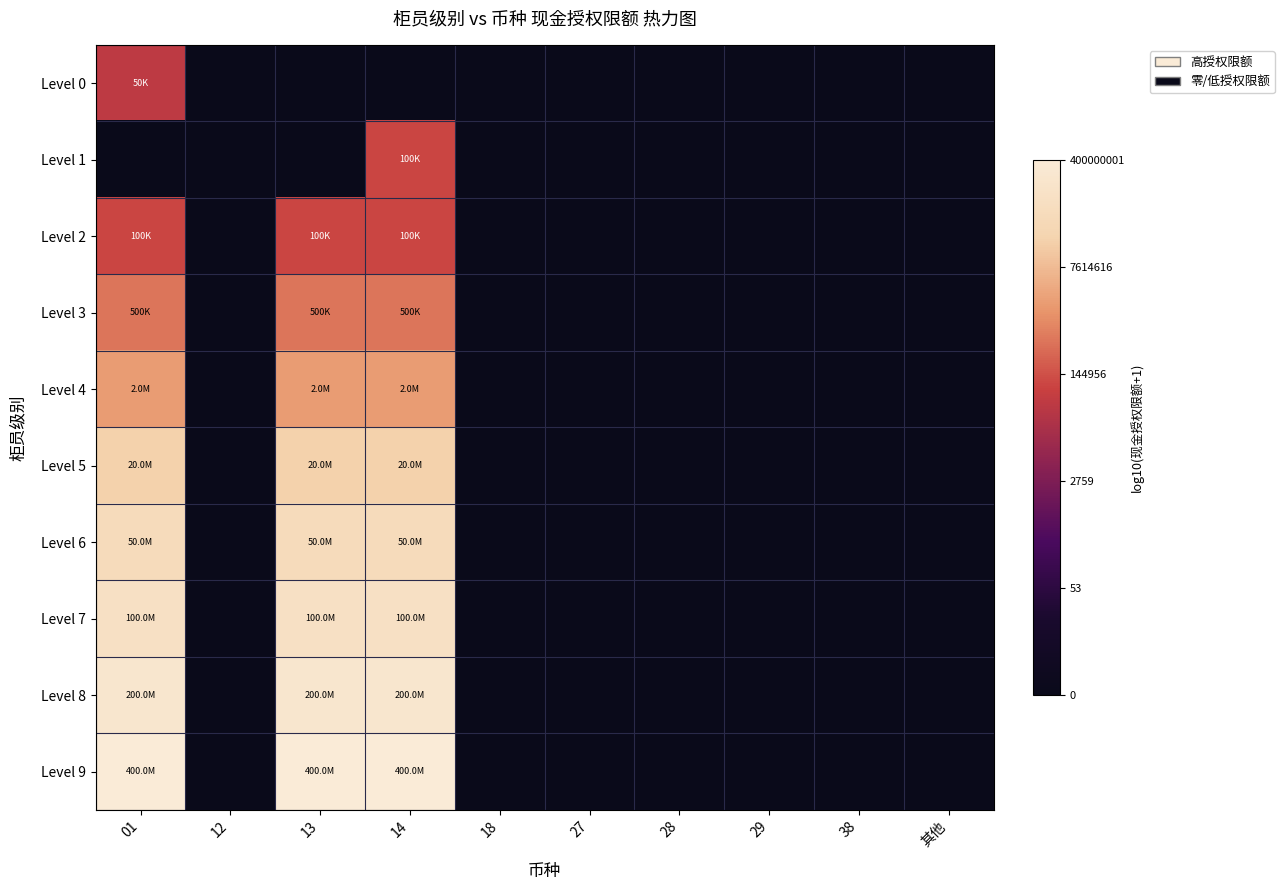

At how many categories does at least one series exceed 4?

3